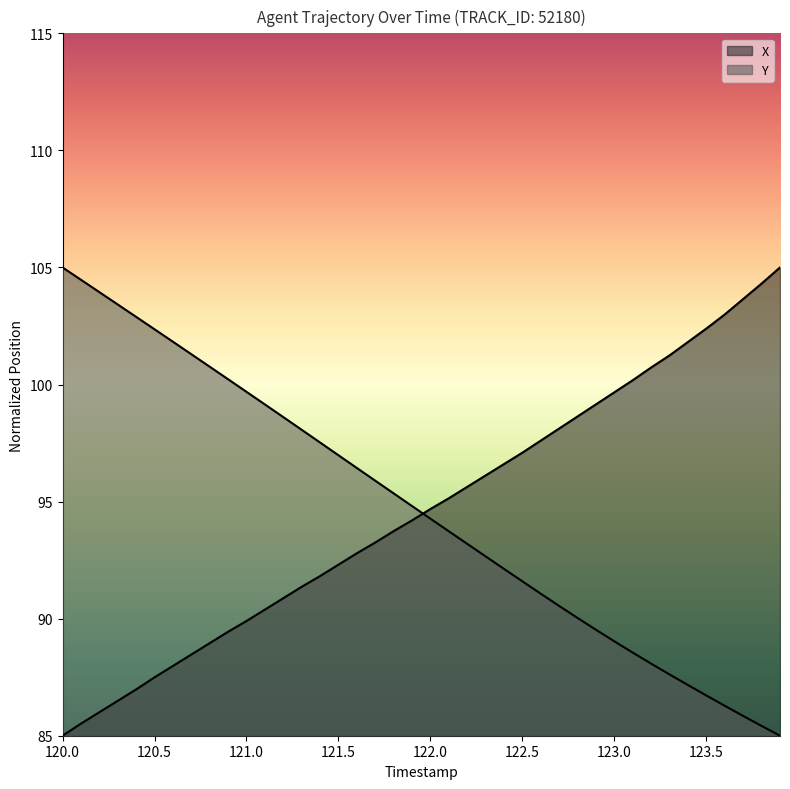

How many data points in X are above 94?

21